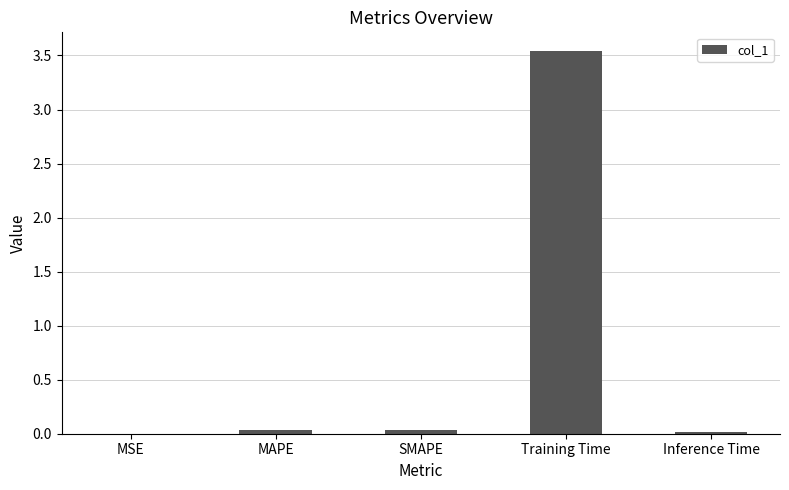

The value at Inference Time is 0.0. True or false?

True